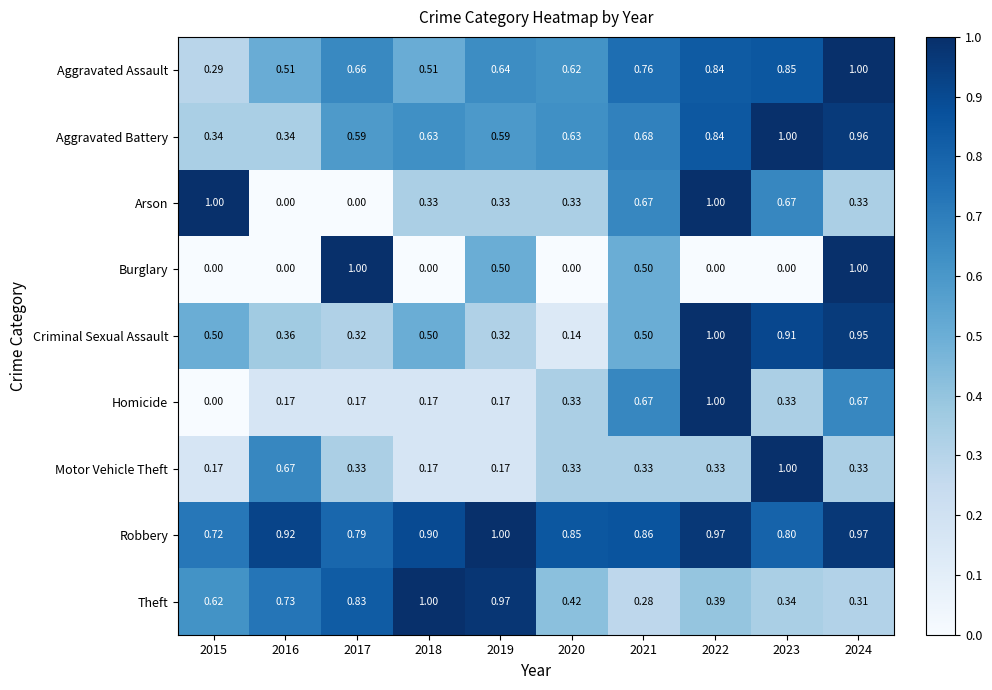

Is the value of Robbery at 2018 greater than the value of Aggravated Battery at 2016?

Yes